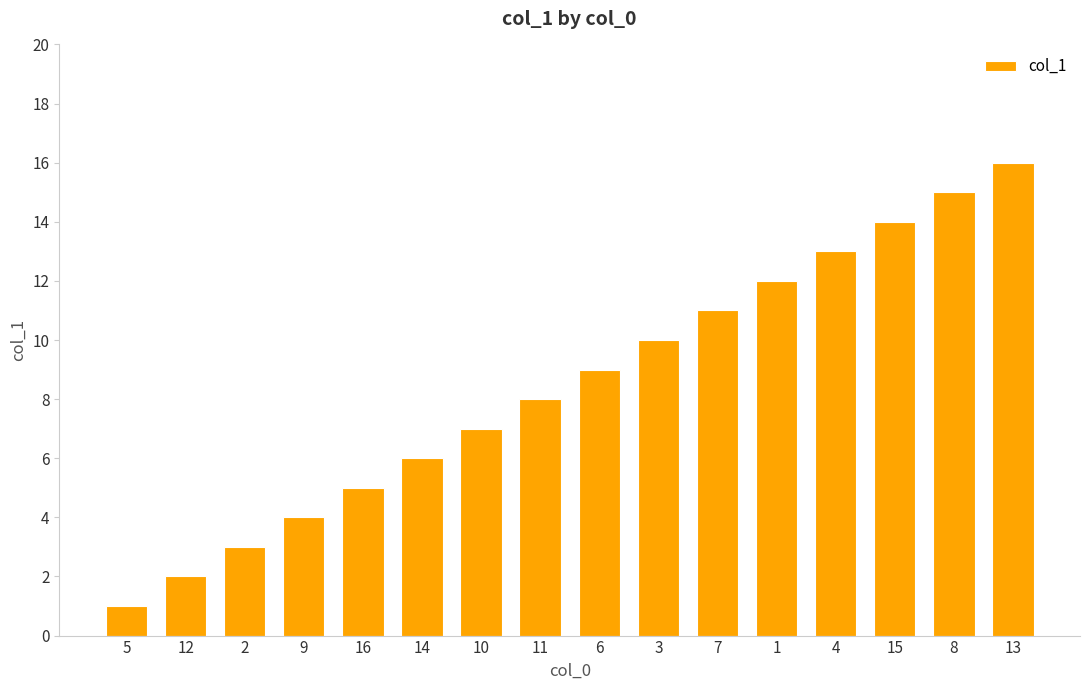

The value at 13 is 16. True or false?

True